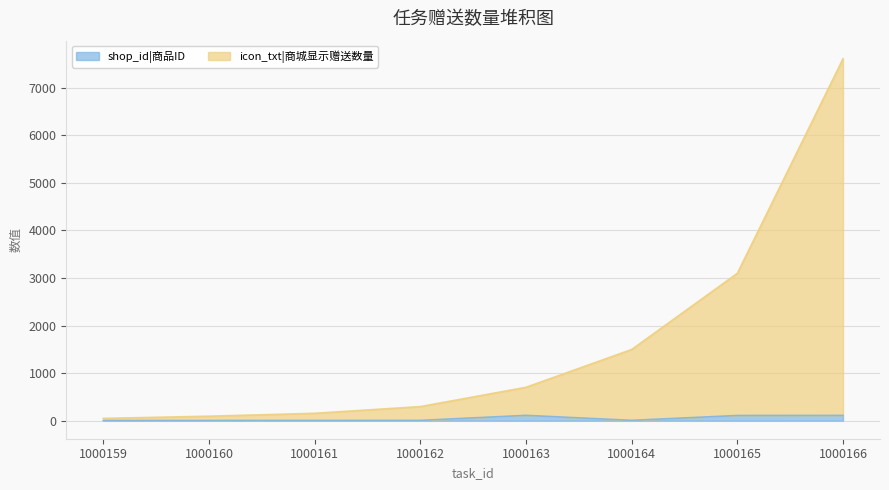

Does the chart have visible grid lines?

Yes